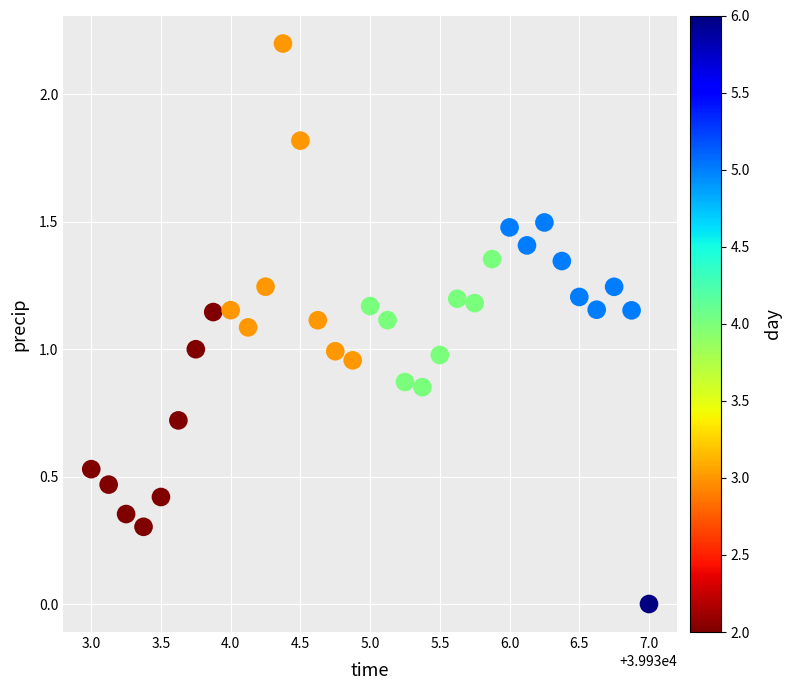

What is the range of Y values (max minus min)?

2.2